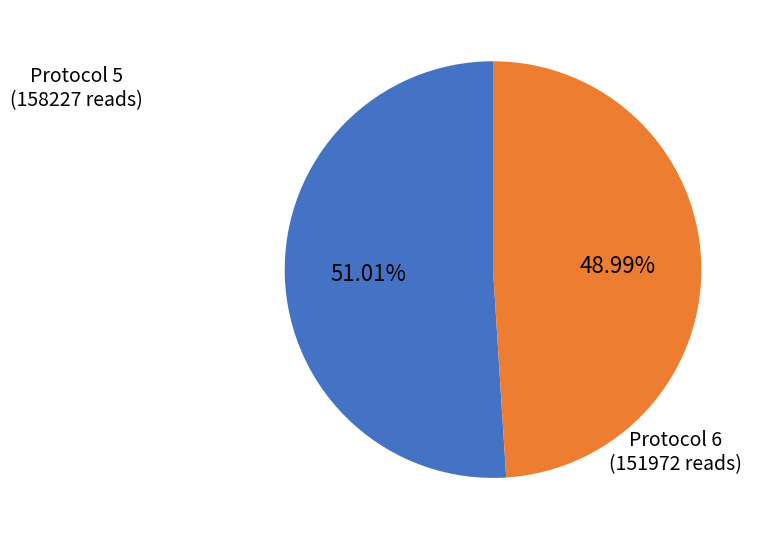

Approximately how many times larger is the value at Protocol 6 (151972 reads) compared to Protocol 5 (158227 reads)?

1.0